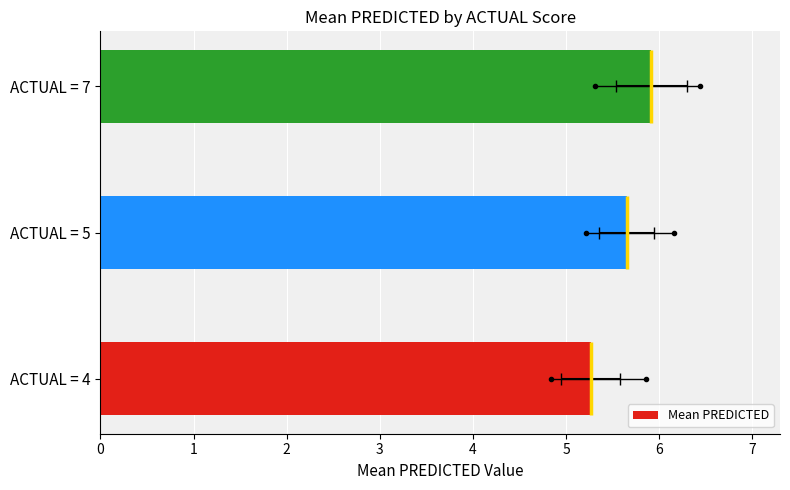

List the labels in order of value, largest first.

ACTUAL = 7, ACTUAL = 5, ACTUAL = 4